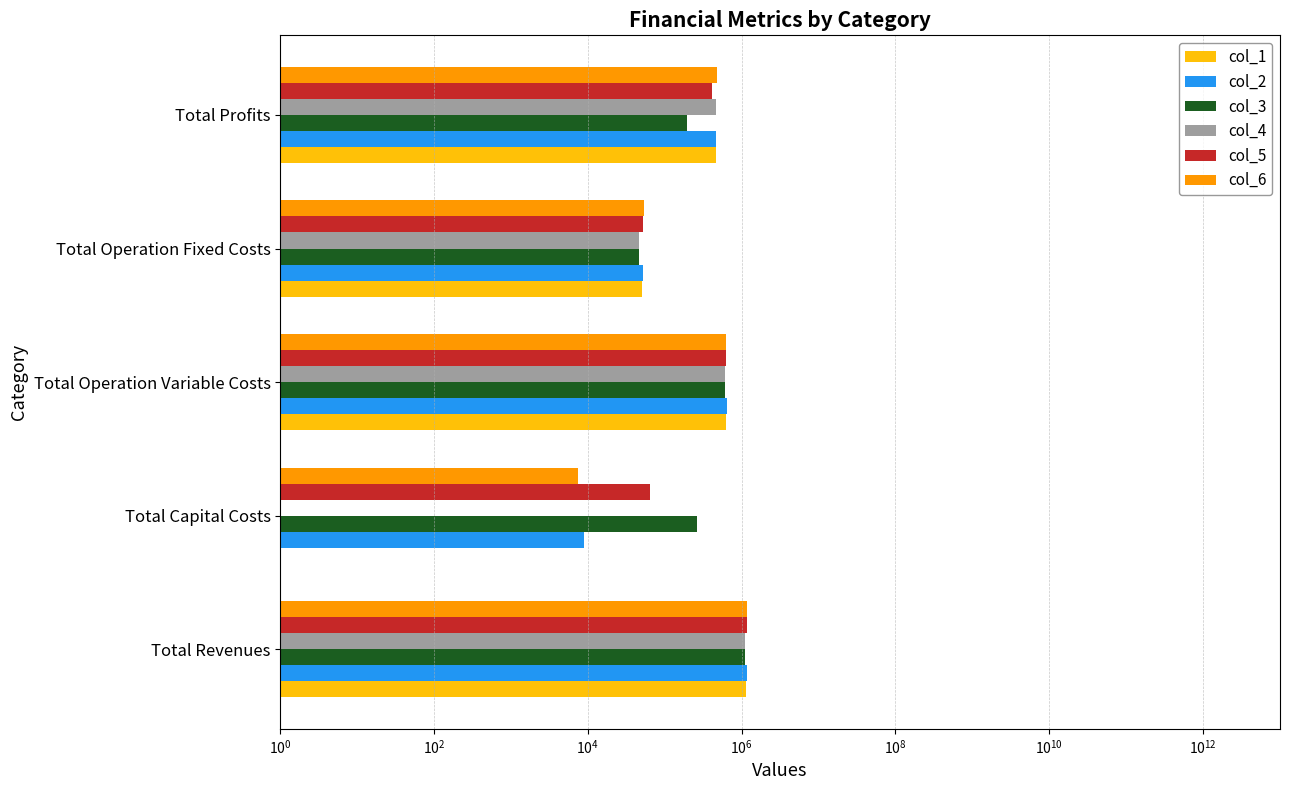

Reading left to right, list all the values displayed in this chart.

col_1: 1151538.3	1.0	633727.7	50650.1	467160.5
col_2: 1158348.5	8800.0	635589.3	52170.1	461789.1
col_3: 1114387.7	265600.0	609510.5	46453.4	192823.8
col_4: 1114387.7	1.0	607886.7	46453.4	460047.6
col_5: 1158348.5	64800.0	630419.9	52170.1	410958.5
col_6: 1163529.9	7392.0	631610.9	53446.9	471080.1